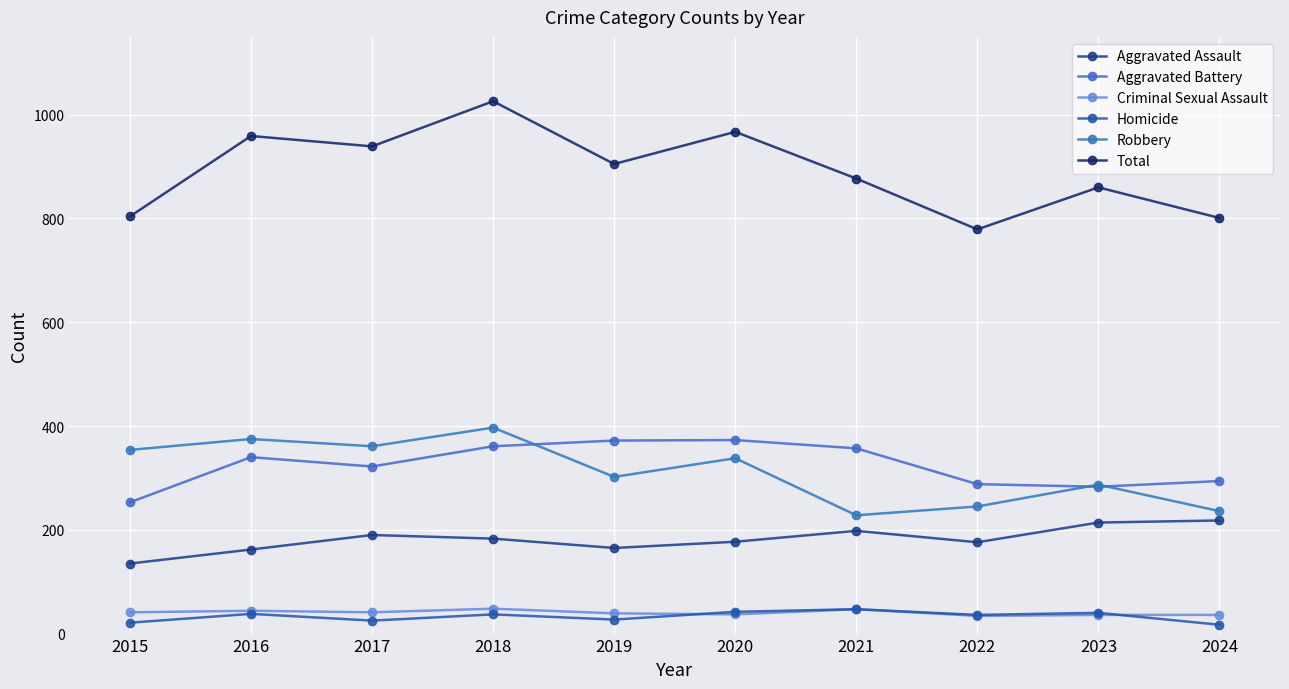

True or false: Total has more than 0 interior local peaks.

True